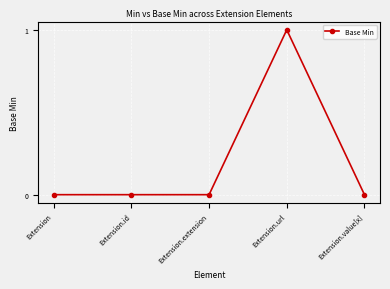

What is the maximum value shown in the chart?

1